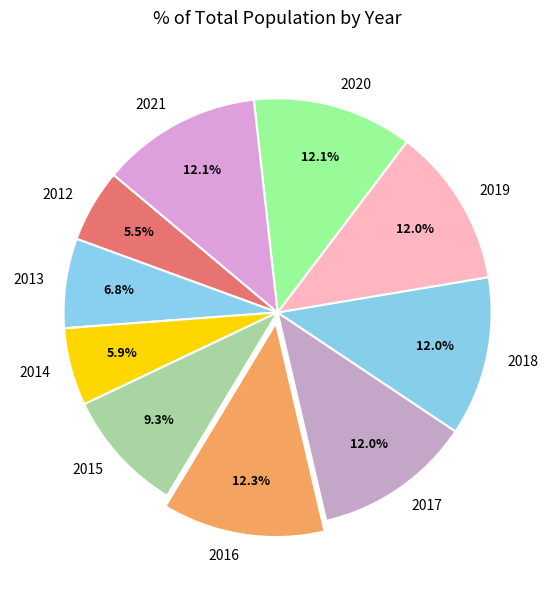

To the nearest percent, what is the difference between the largest and smallest slice percentages?

7%